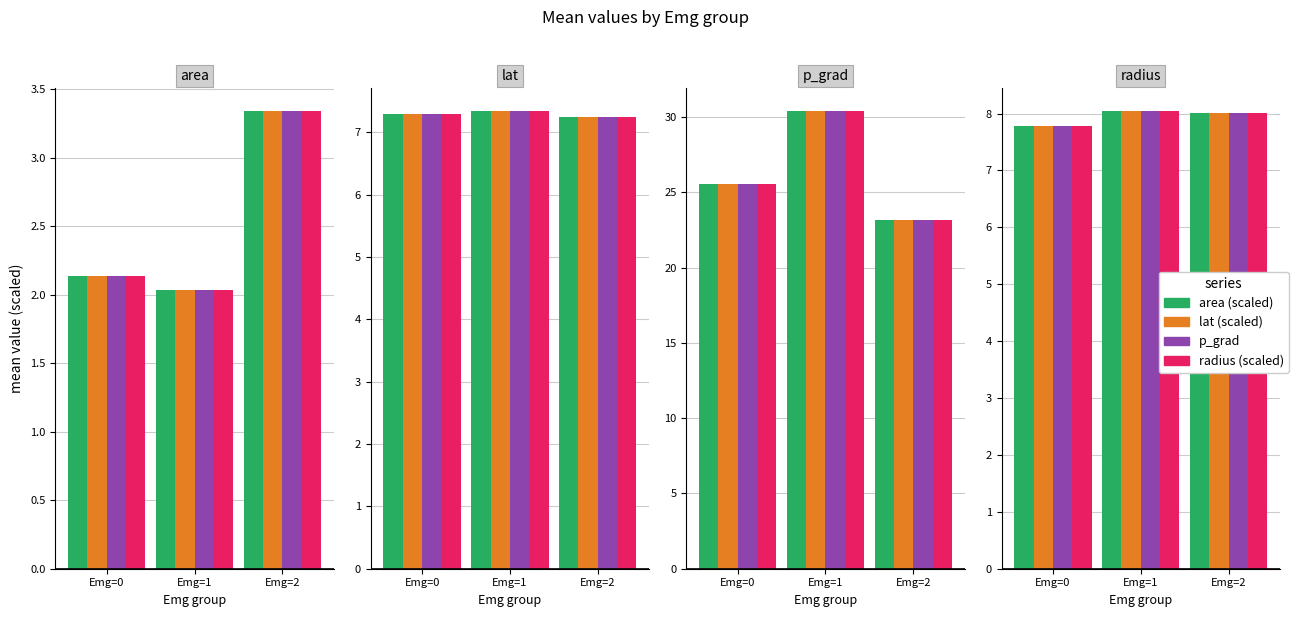

True or false: p_grad has a value of 8.0 at Emg=1.

True